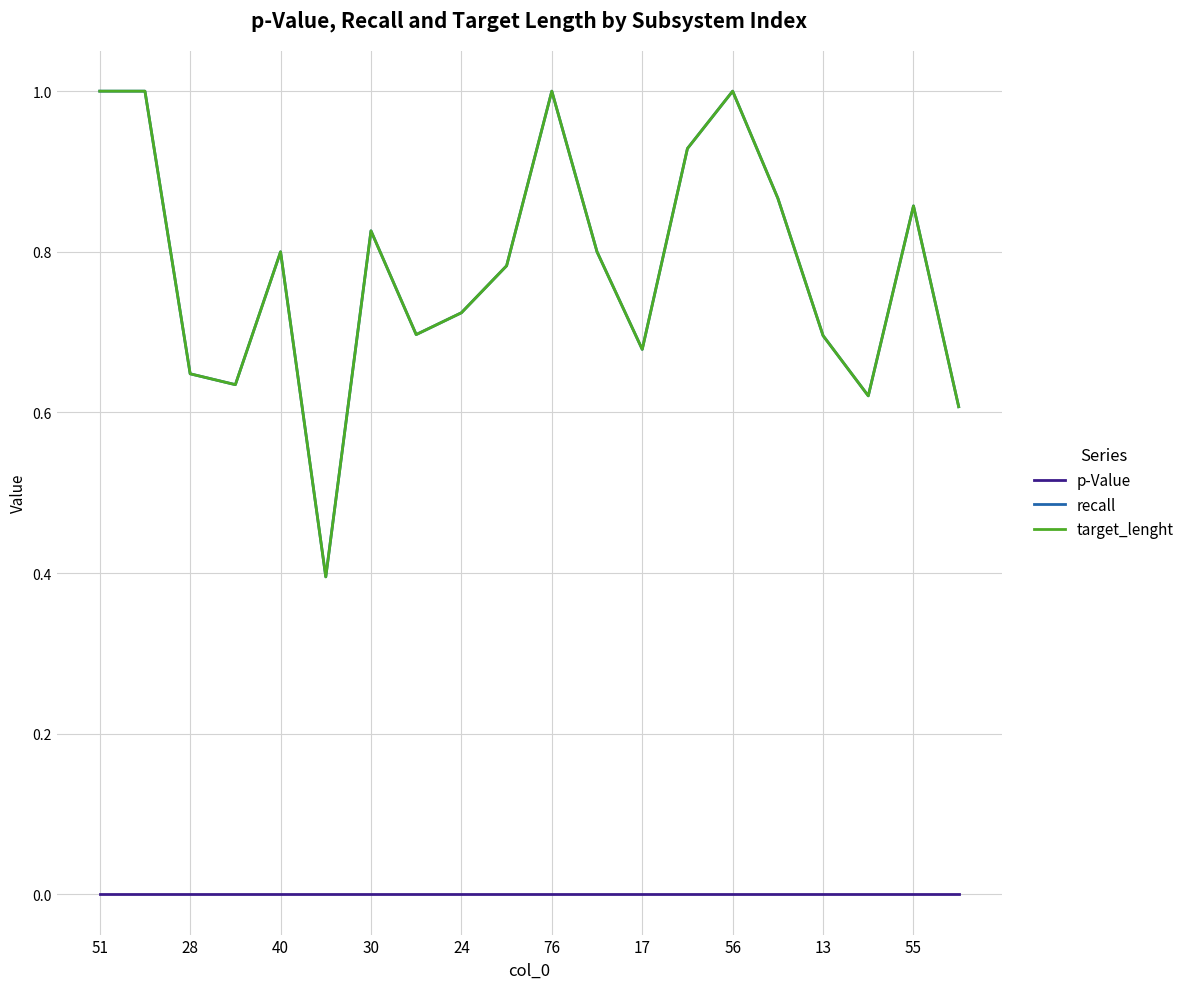

How many interior local peaks does the target_lenght series have?

5